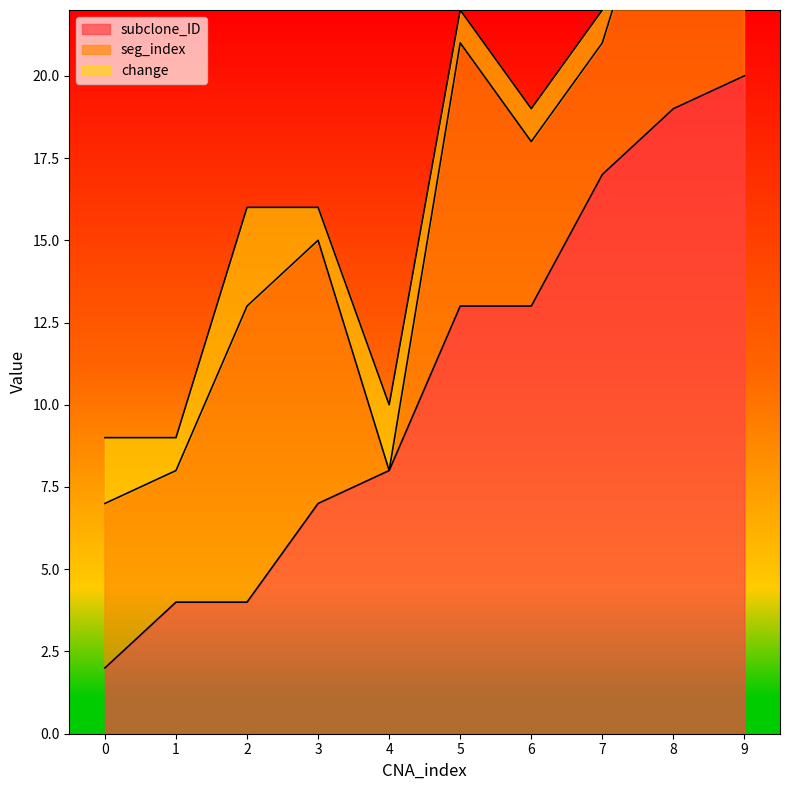

Reading left to right, extract all data points from this chart.

subclone_ID: 2	4	4	7	8	13	13	17	19	20
seg_index: 5	4	9	8	0	8	5	4	9	7
change: 2	1	3	1	2	1	1	1	2	1